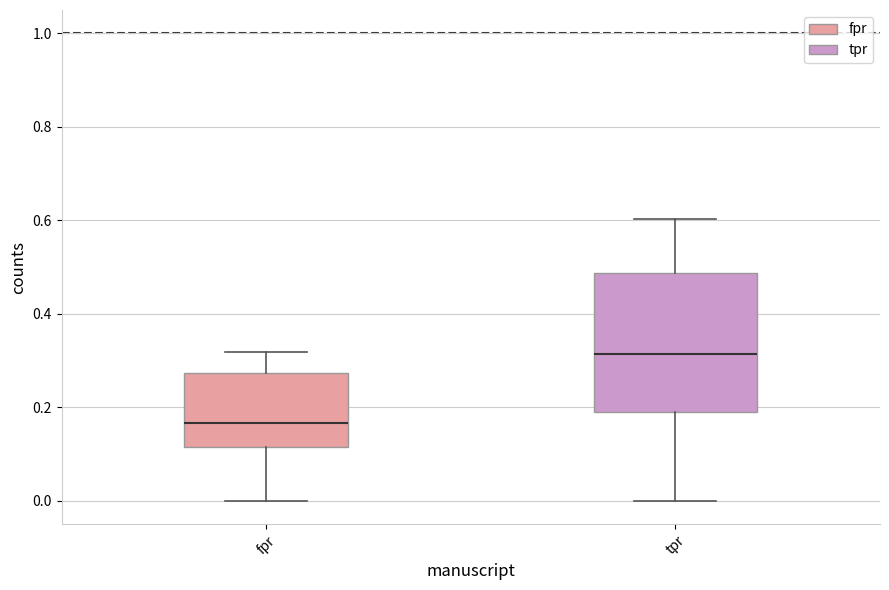

Which box is the tallest, from its lower edge to its upper edge?

tpr